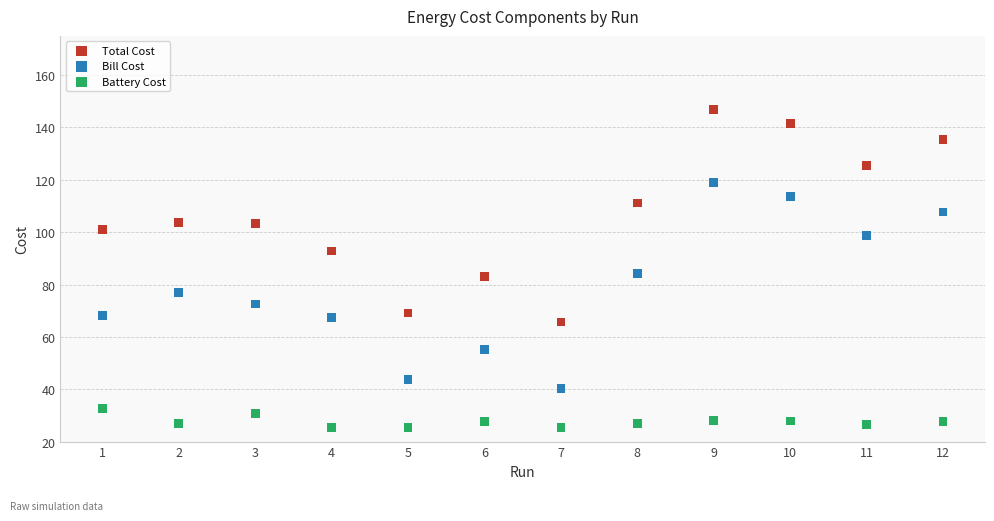

What are all the series names shown in the legend?

Total Cost, Bill Cost, Battery Cost